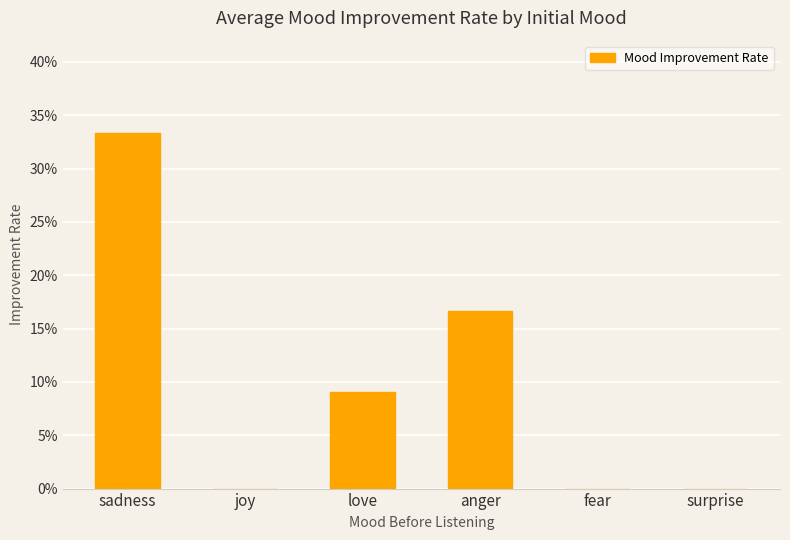

What value does the data have at sadness?

0.3